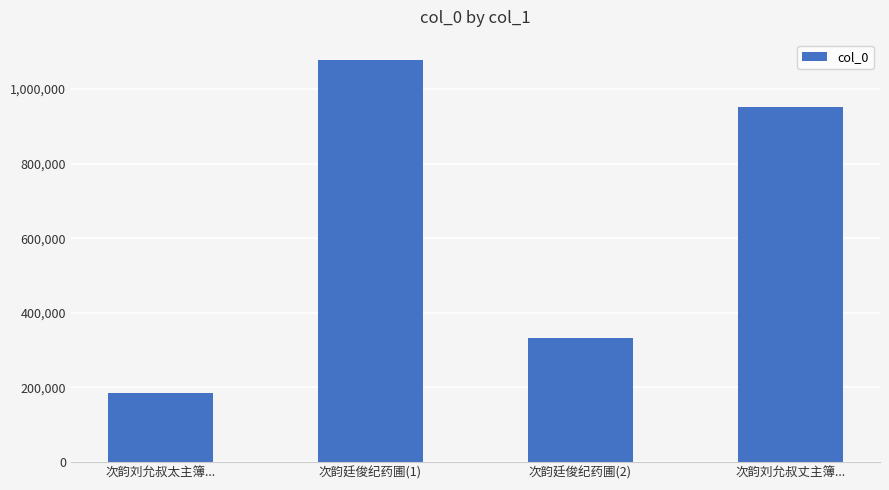

Reading right to left, what are all the values shown in this chart?

次韵刘允叔丈主簿...=952561	次韵廷俊纪药圃(2)=333394	次韵廷俊纪药圃(1)=1078433	次韵刘允叔太主簿...=183808